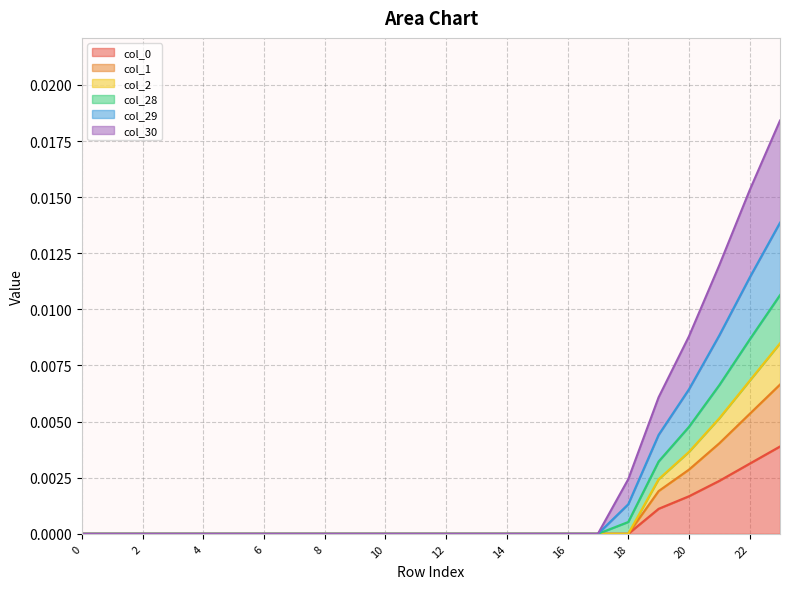

True or false: col_28 has more than 1 interior local peaks.

False